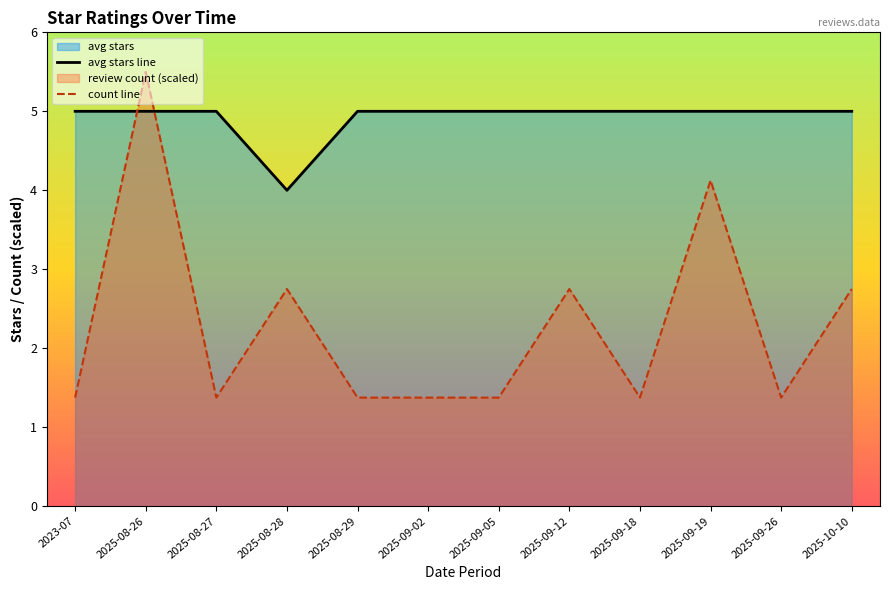

The value of avg stars line at 2025-10-10 is 5.0. True or false?

True